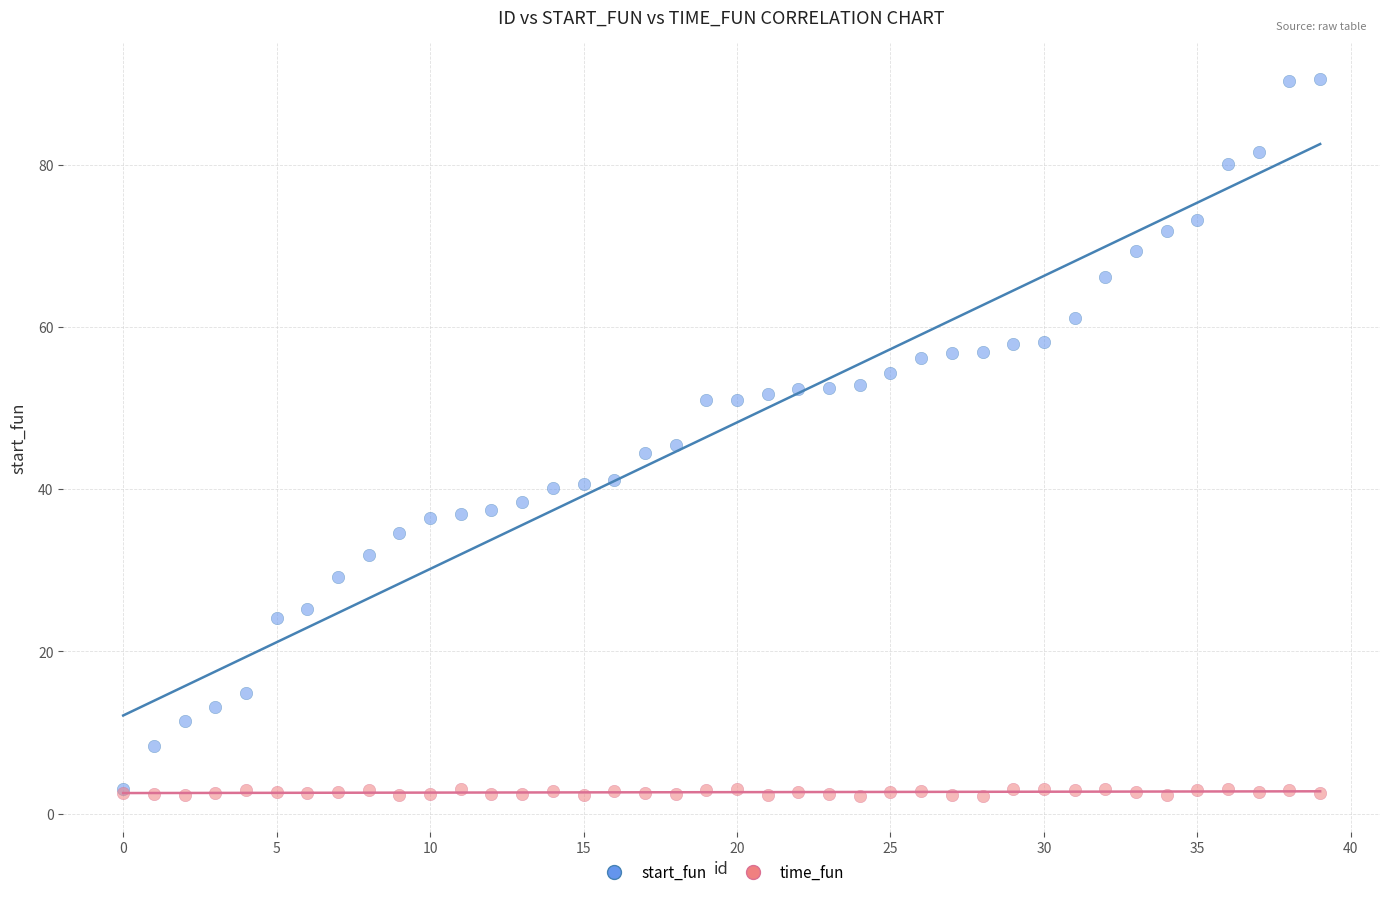

What are all the series names shown in the legend?

start_fun, time_fun